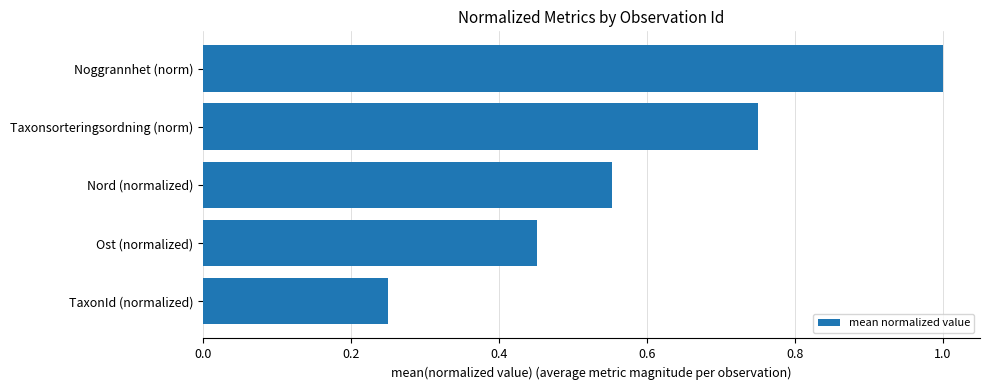

The value at Noggrannhet (norm) is 0.3. True or false?

False